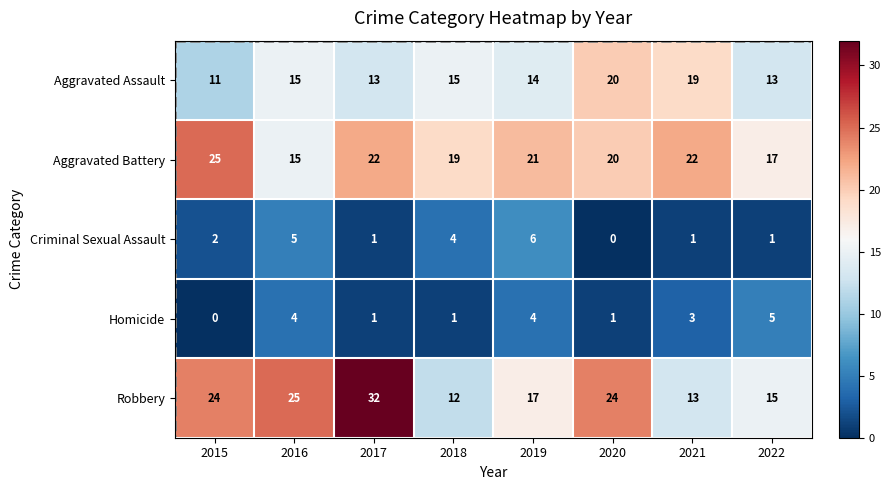

What is the difference between the maximum and second lowest values in the Homicide series?

4